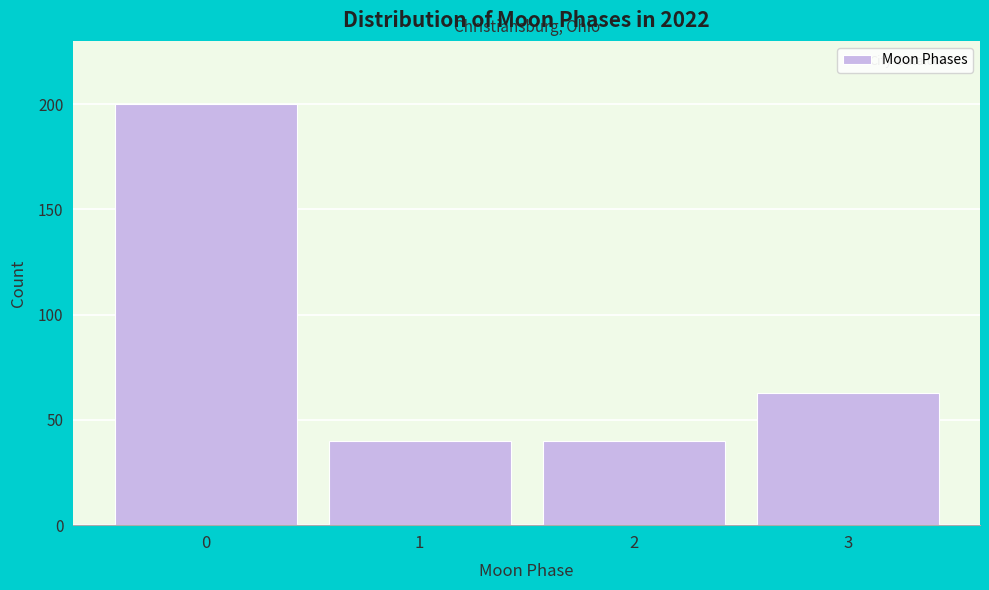

Reading left to right, what are all the values shown in this chart?

200	40	40	63